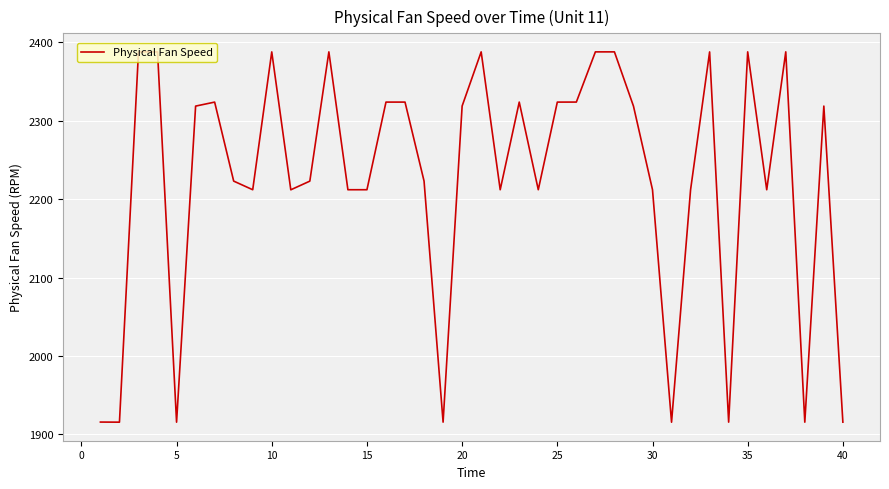

What is the maximum value shown in the chart?

2388.0